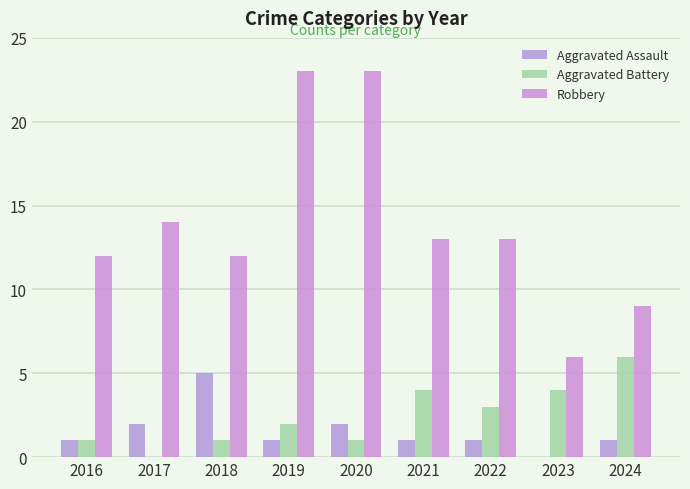

Which series has the largest range (max minus min)?

Robbery